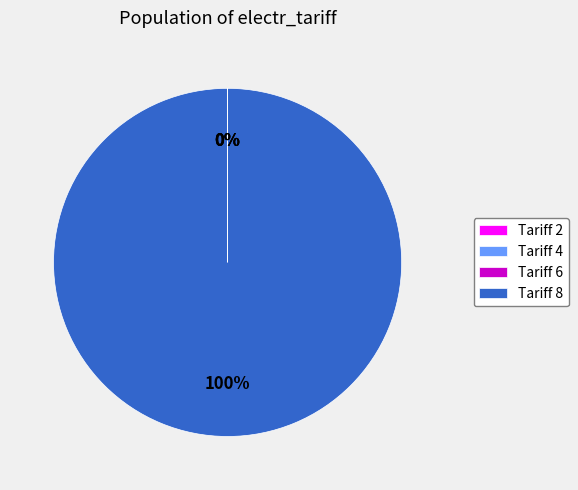

What is the largest slice in the pie chart?

Tariff 8